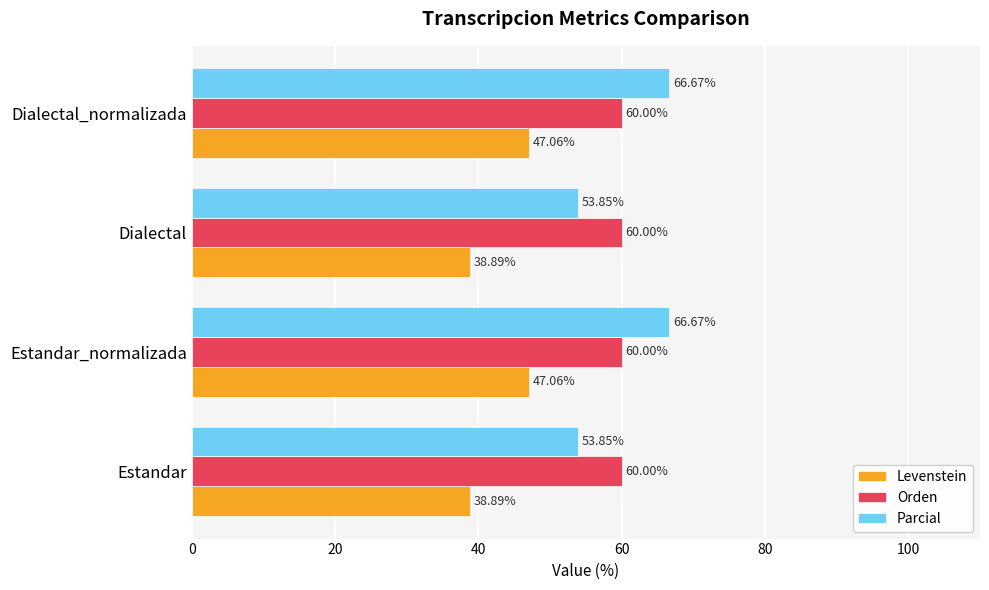

How many categories are shown in the chart?

4